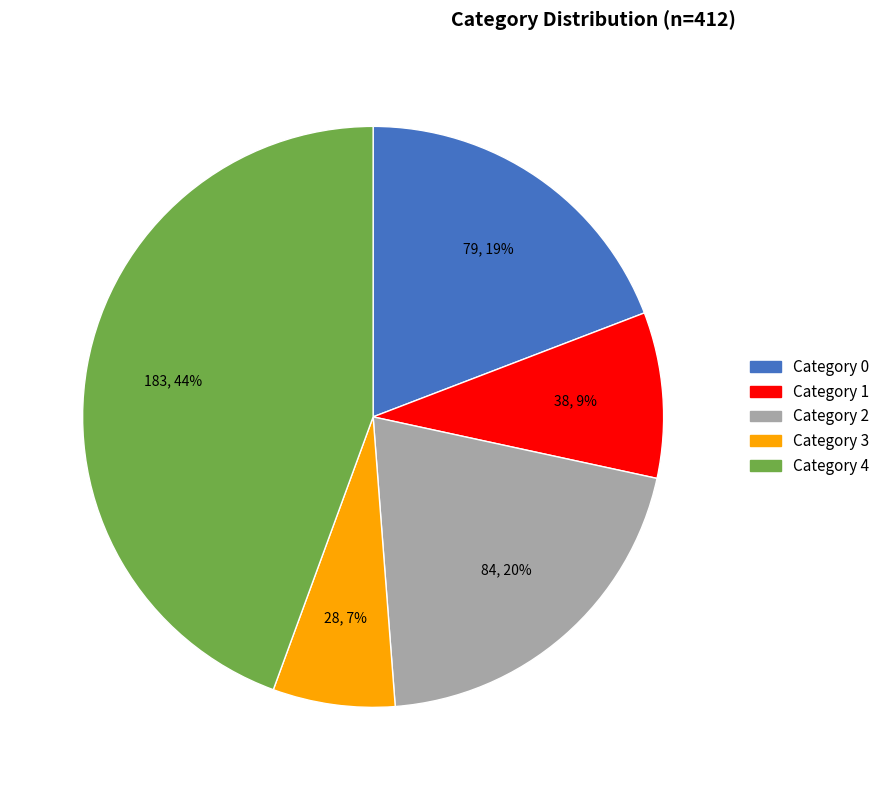

True or false: Category 3 accounts for 7% of the total.

True